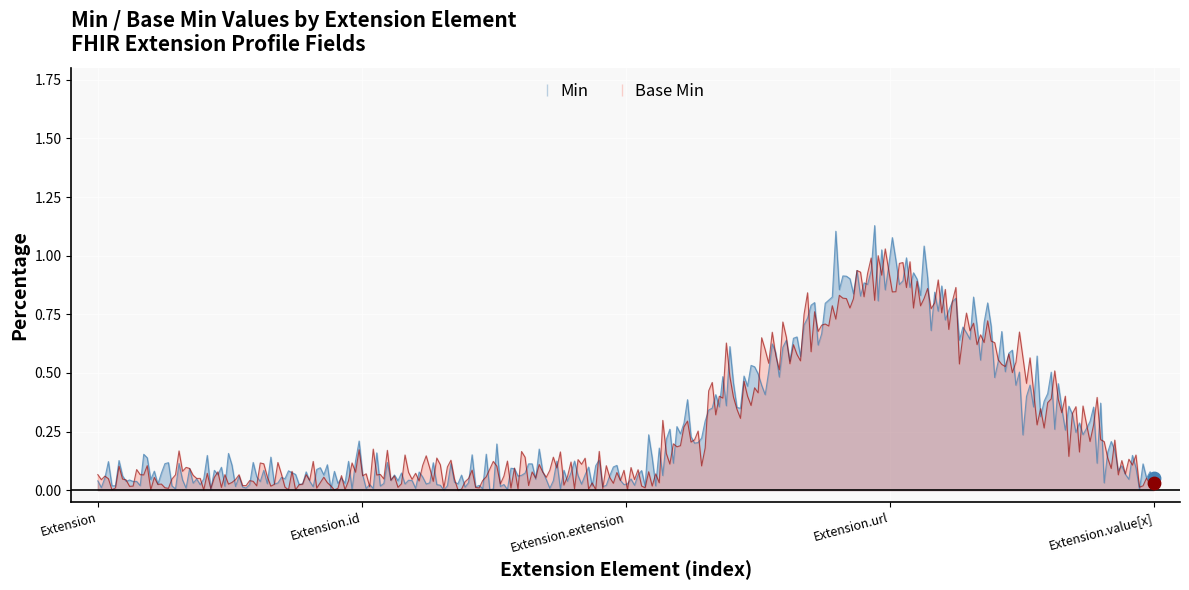

Is the value of Min at Extension.url greater than the value of Base Min at Extension?

Yes